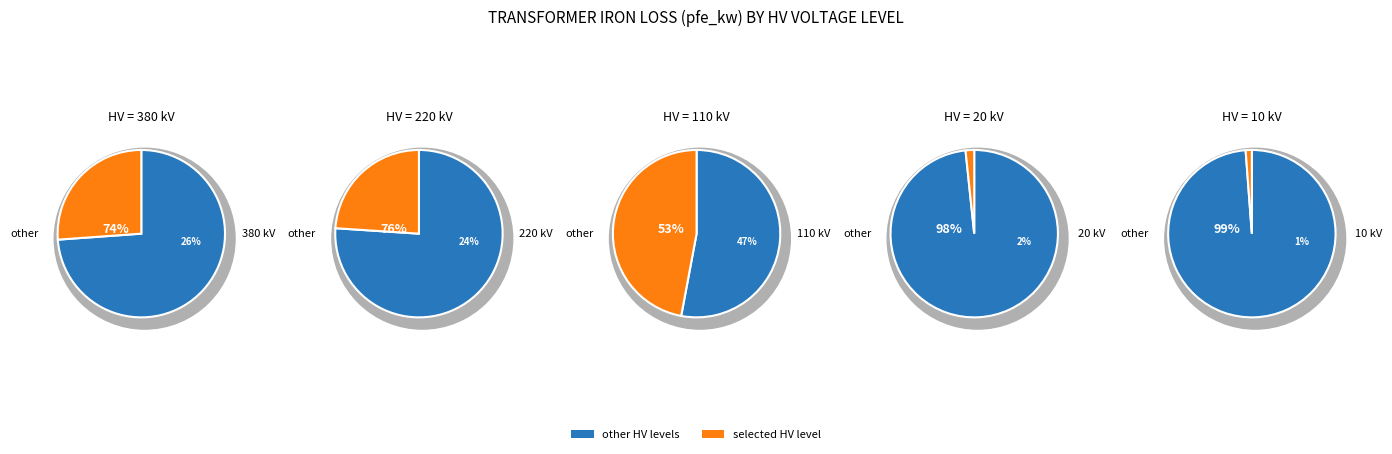

What is the smallest slice in the pie chart?

10